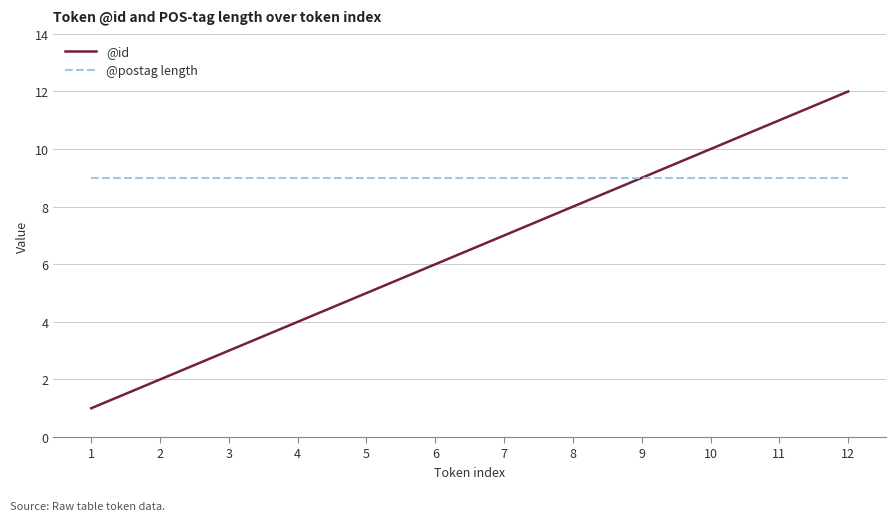

At which category is the sum across all series the highest?

12